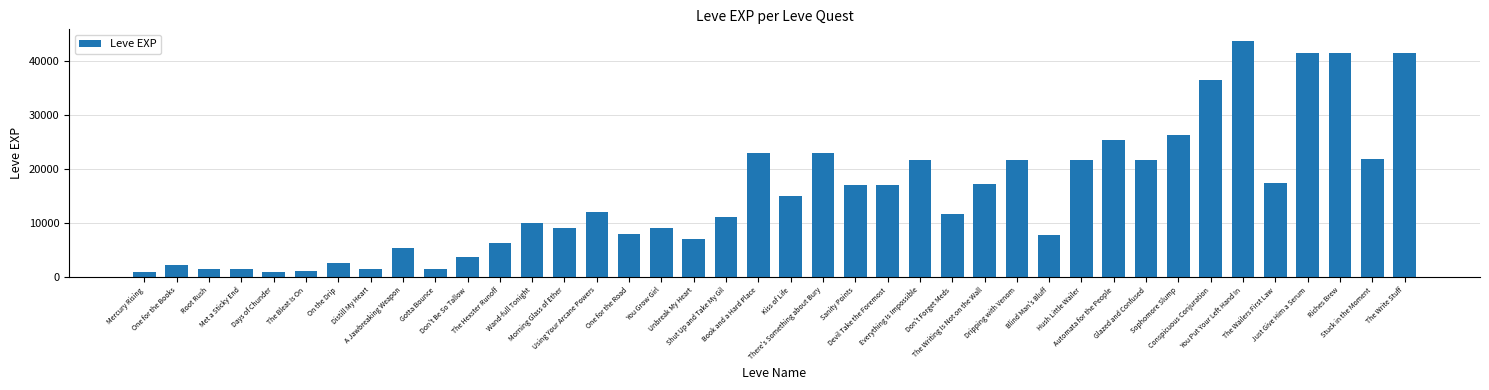

Is it true that the value at Kiss of Life is 5195?

False